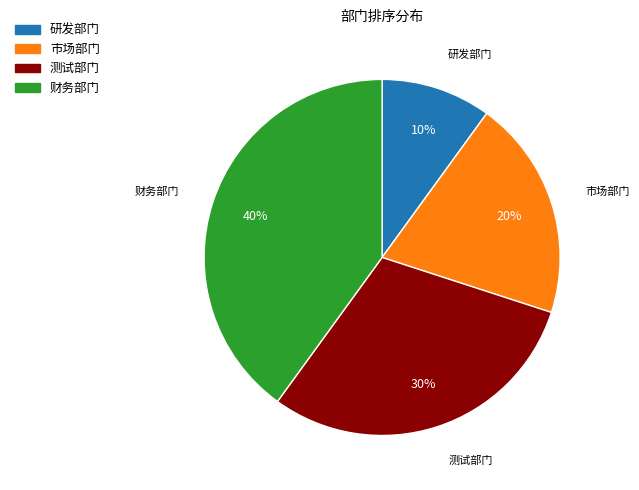

How many slices are in this pie chart?

4